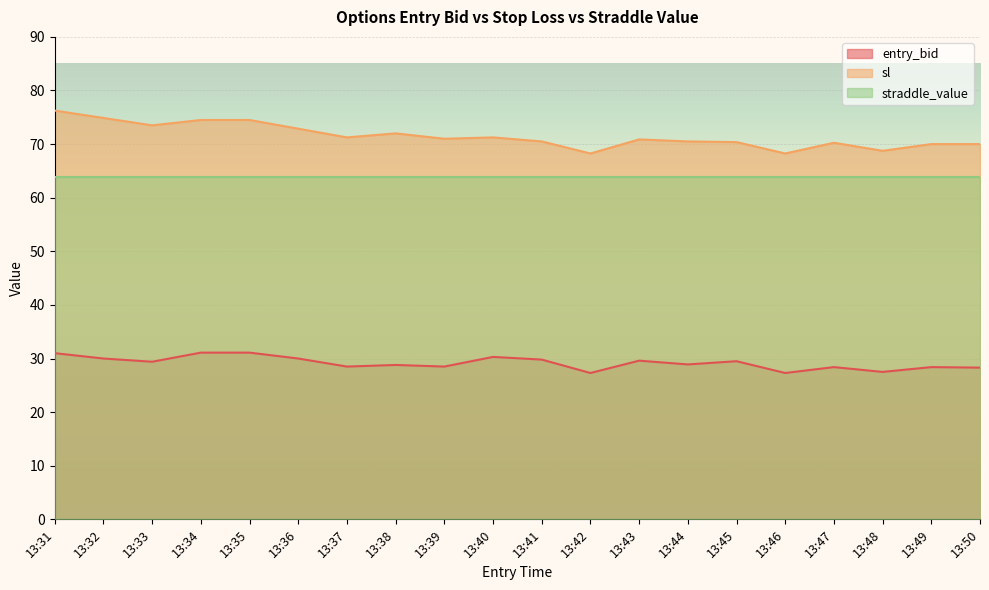

List the series in order of their overall mean, highest first.

sl, straddle_value, entry_bid